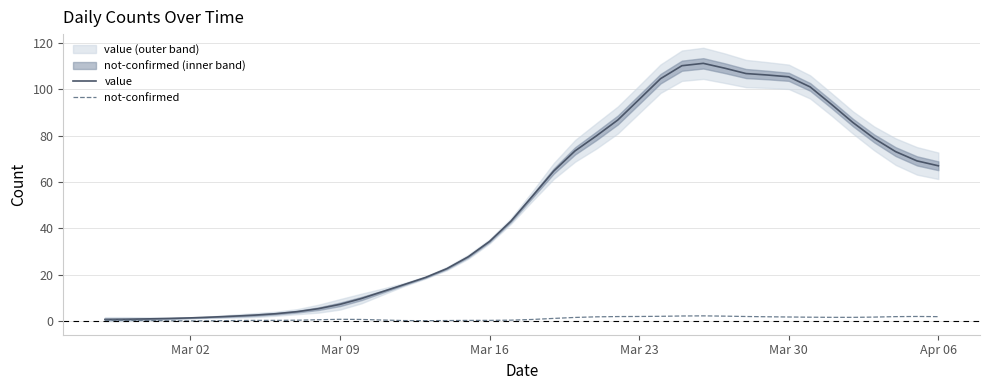

True or false: value and not-confirmed cross at least once.

False